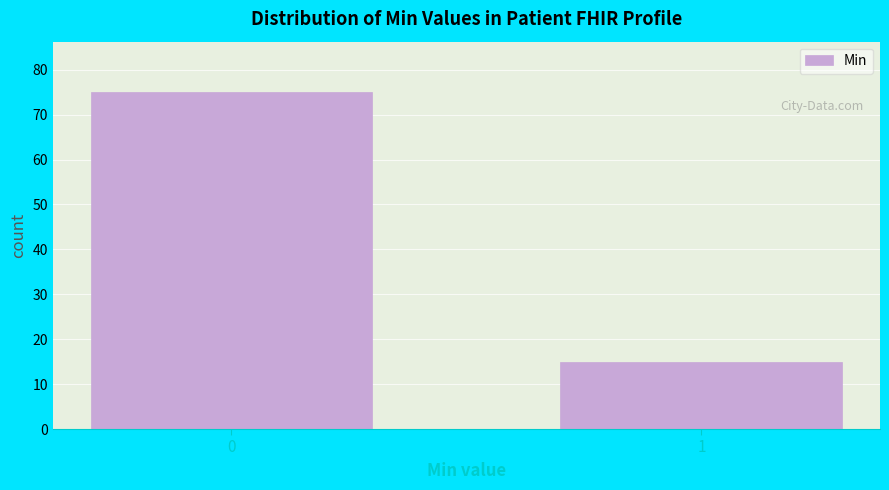

Reading right to left, list all the values displayed in this chart.

1=15	0=75